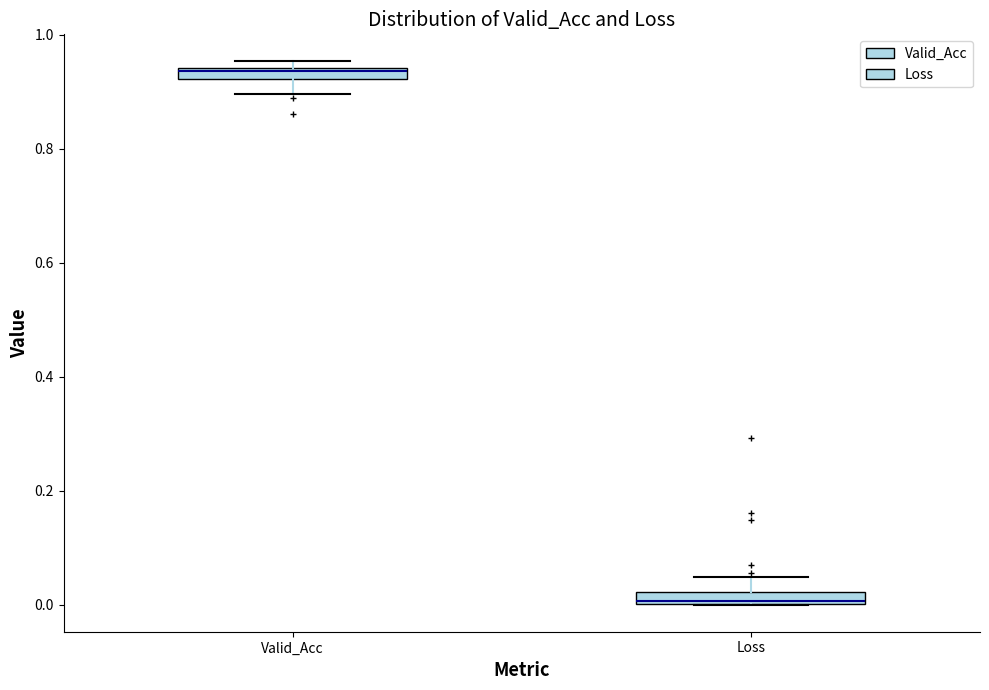

Where is the upper edge of the box for Valid_Acc on the y-axis? The values are not printed on the chart, so give them approximately, as read against the axis.

0.94